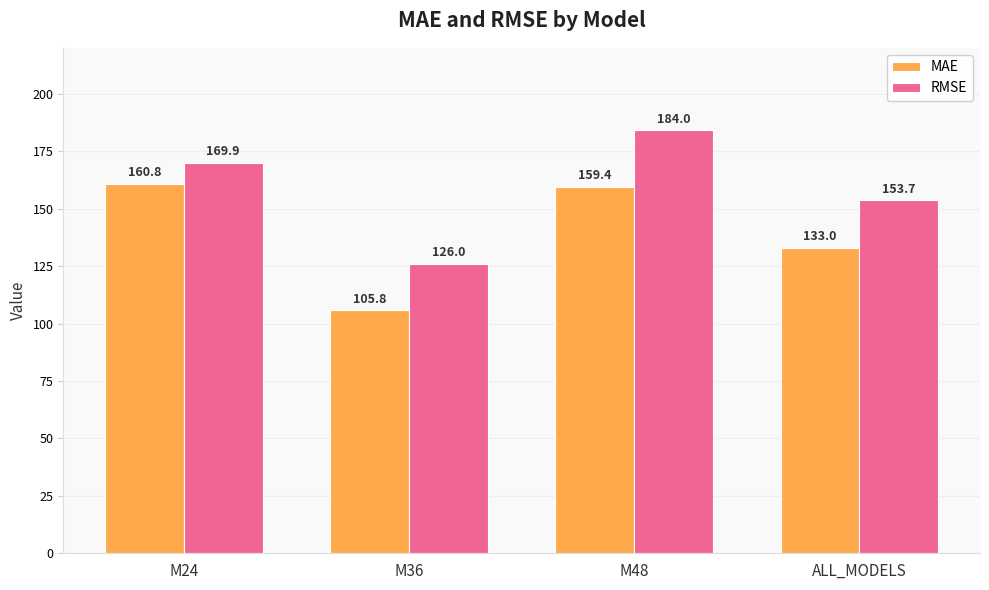

How many distinct data groups are displayed?

2